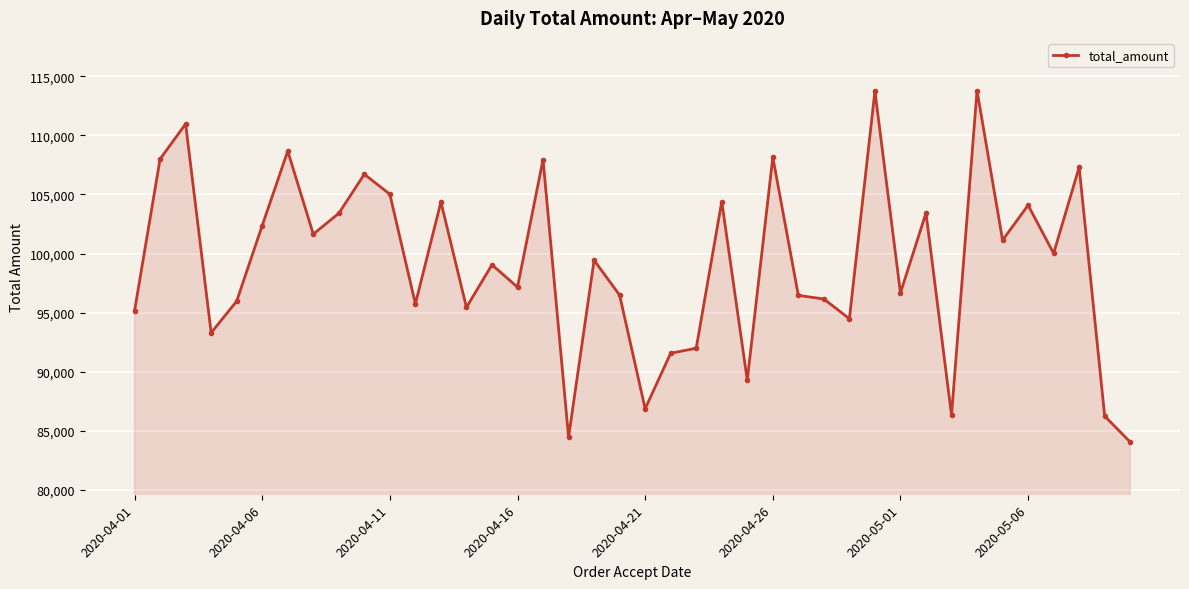

Does the chart display data point markers on the line(s)?

Yes